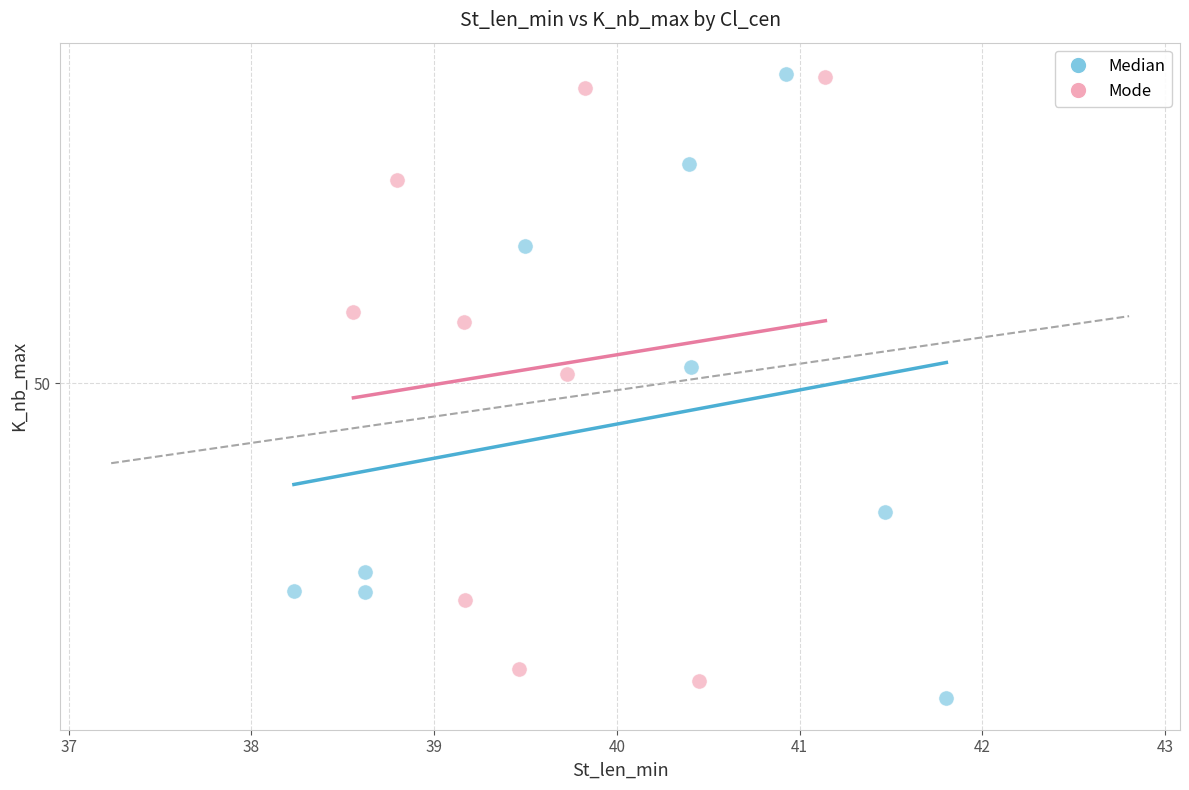

Which series reaches the minimum Y coordinate?

Median